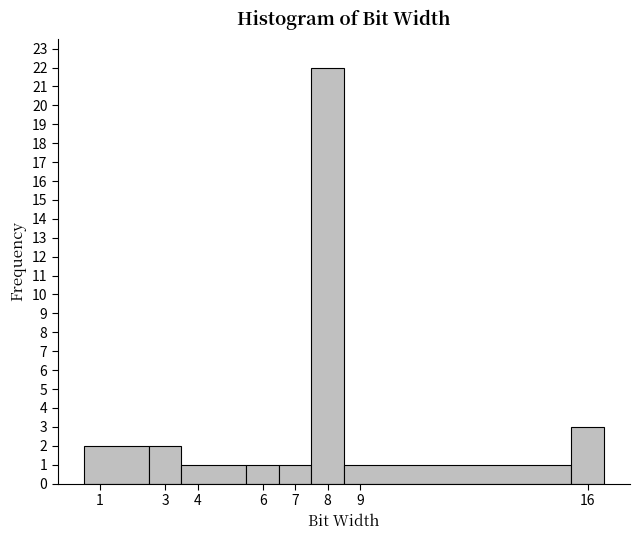

Reading left to right, list every bar in this chart as the range it spans on the x-axis followed by its height. The values are not printed on the chart, so give them approximately, as read against the axis.

0.5 to 2.5: 2
2.5 to 3.5: 2
3.5 to 5.5: 1
5.5 to 6.5: 1
6.5 to 7.5: 1
7.5 to 8.5: 22
8.5 to 15.5: 1
15.5 to 16.5: 3